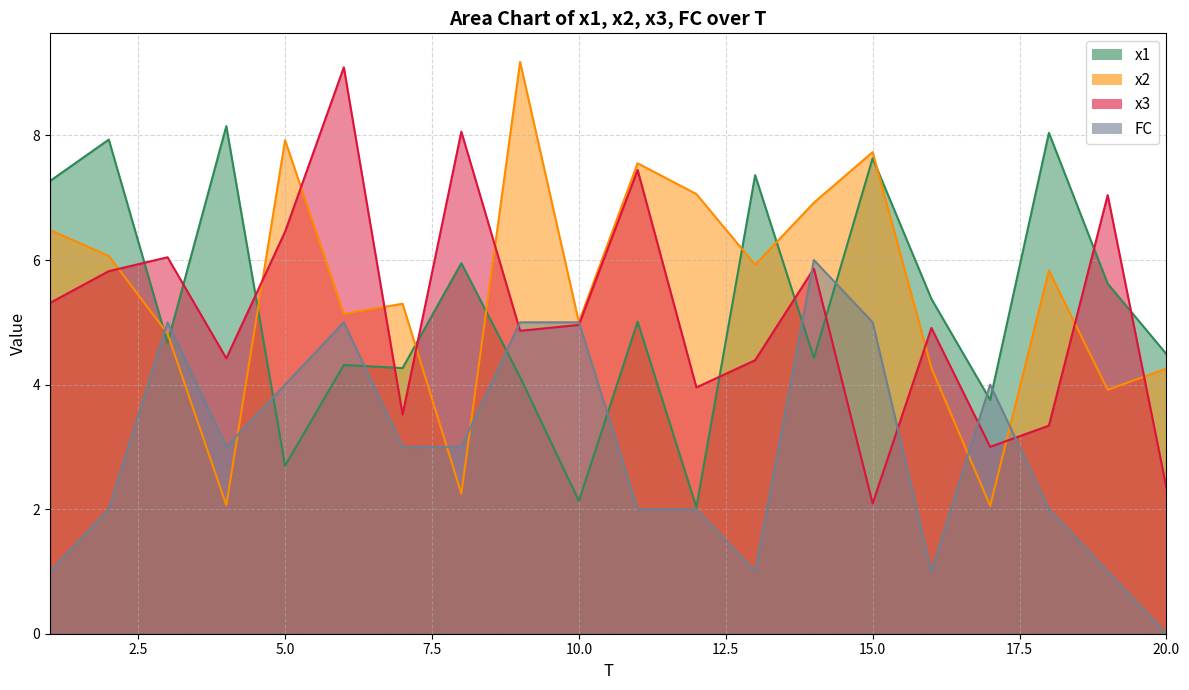

What is the approximate value of x1 at 14?

4.4